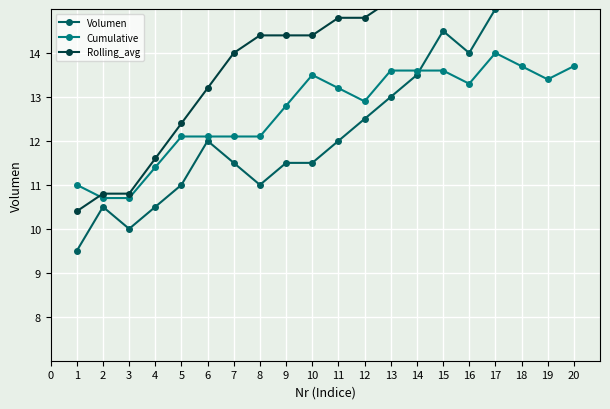

The value of Cumulative at 9 is 12.8. True or false?

True